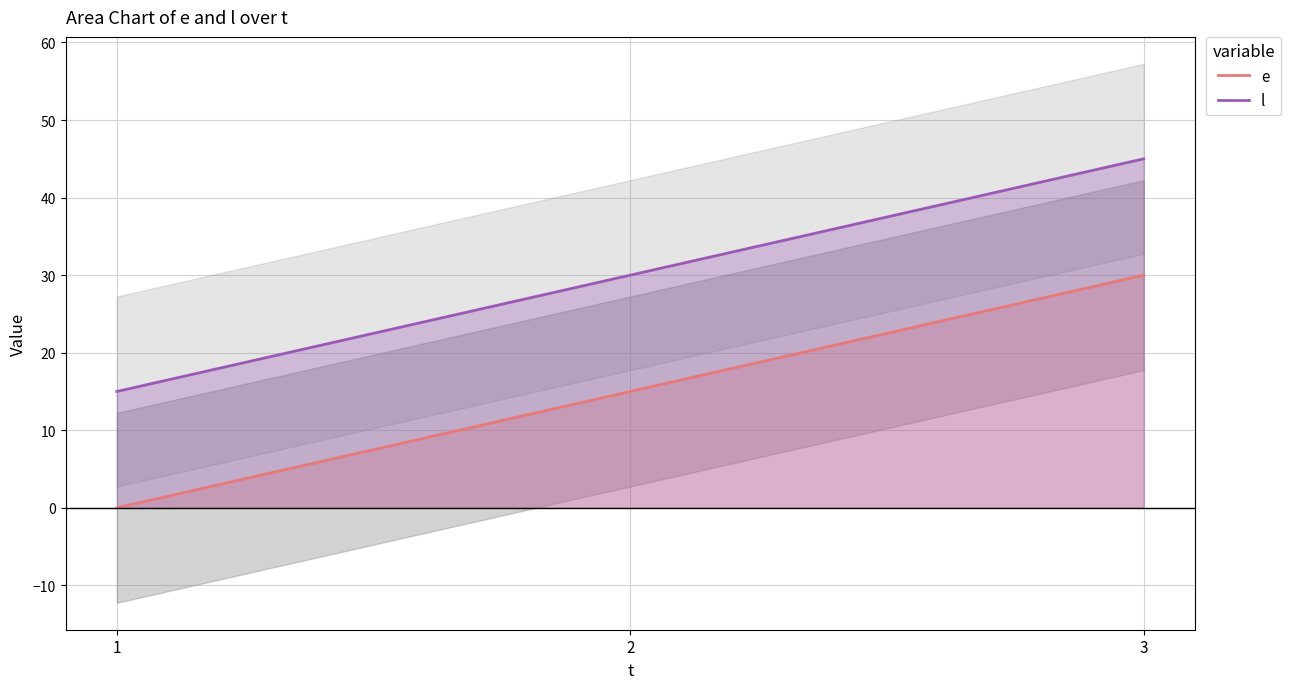

Rank the series by their average value, from highest to lowest.

l, e